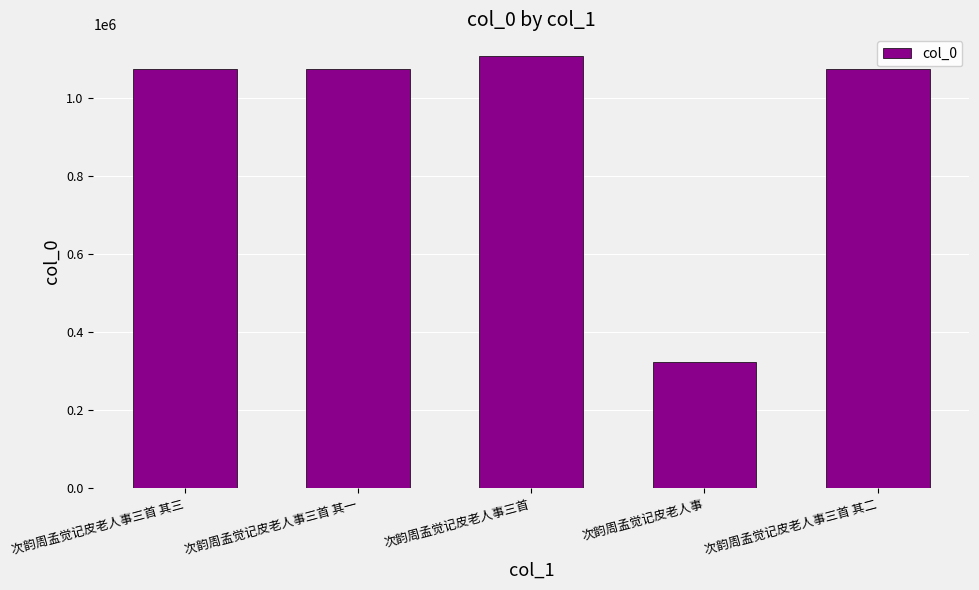

What is the label of the 4th bar from the right?

次韵周孟觉记皮老人事三首 其一